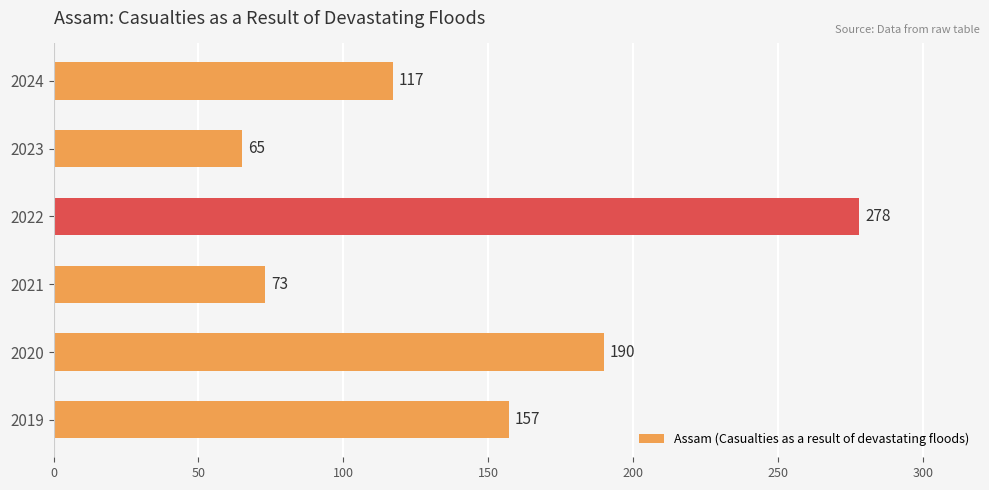

Which category has the highest value across all series?

2022